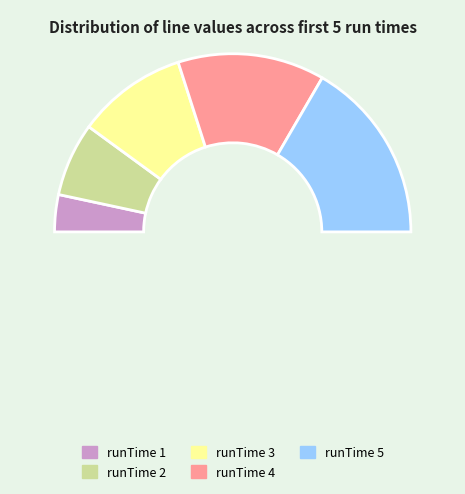

Does any single category account for the majority?

No